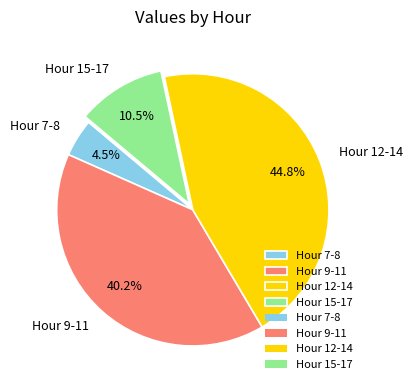

Is there any slice that represents more than half of the pie?

No